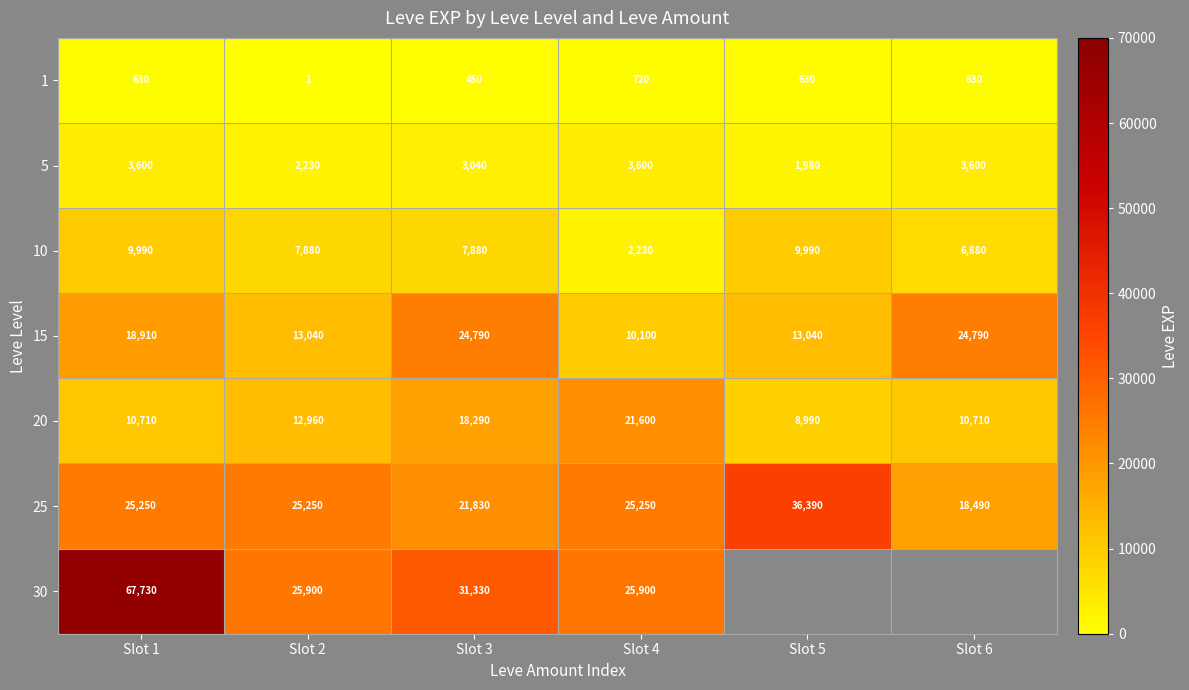

What is the spread (max minus min) of values at Slot 1?

67100